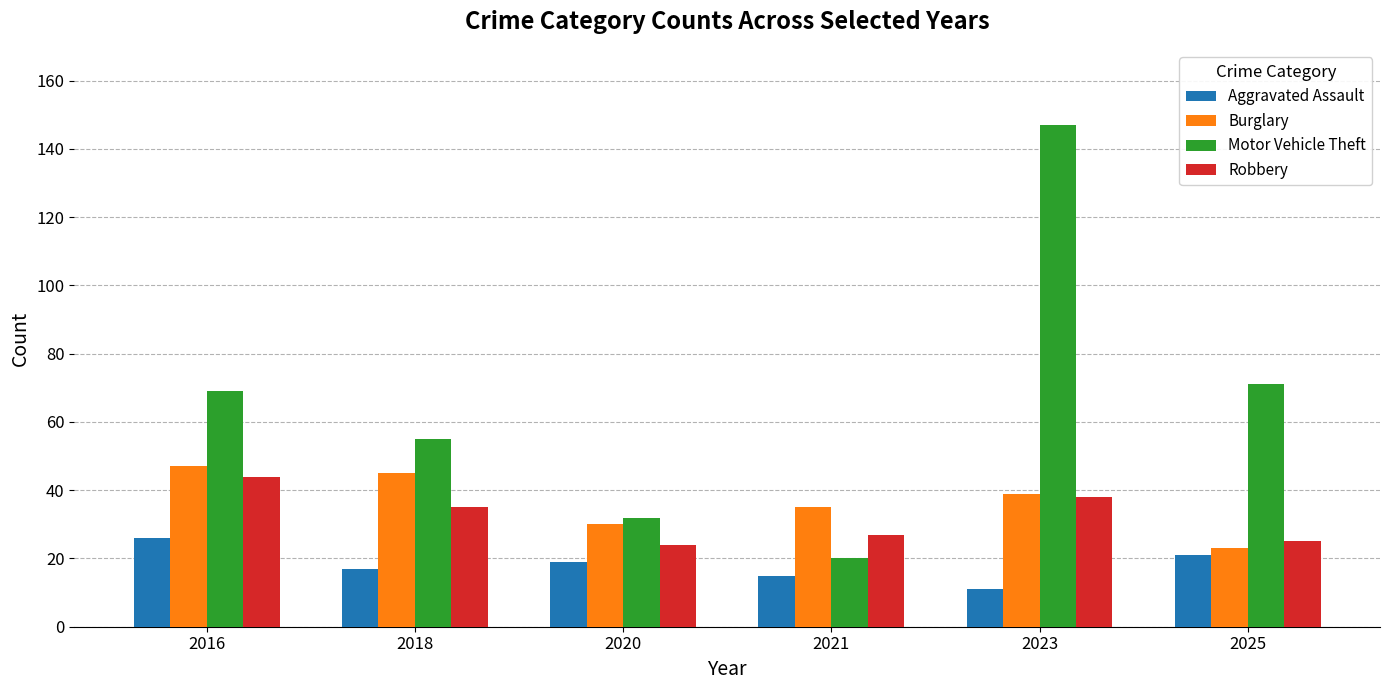

How many categories are shown in the chart?

6